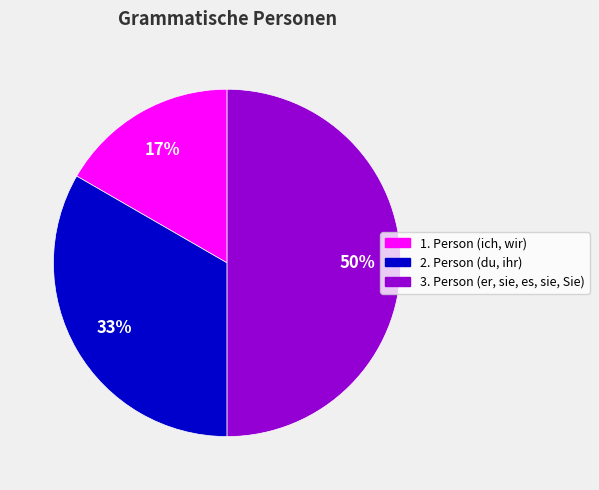

Combined, do 3. Person (er, sie, es, sie, Sie) and 1. Person (ich, wir) account for over 50%?

Yes